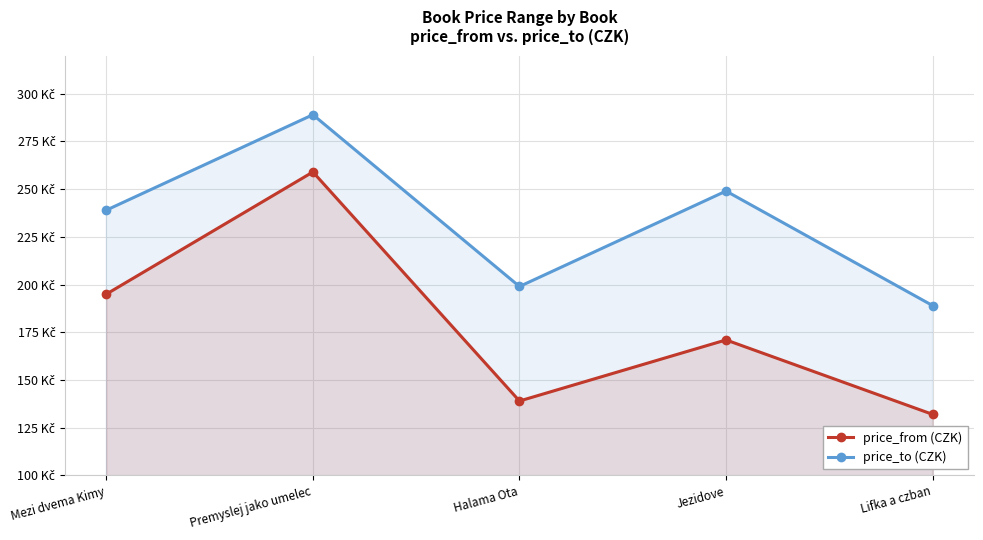

True or false: price_from (CZK) and price_to (CZK) intersect in this chart.

False